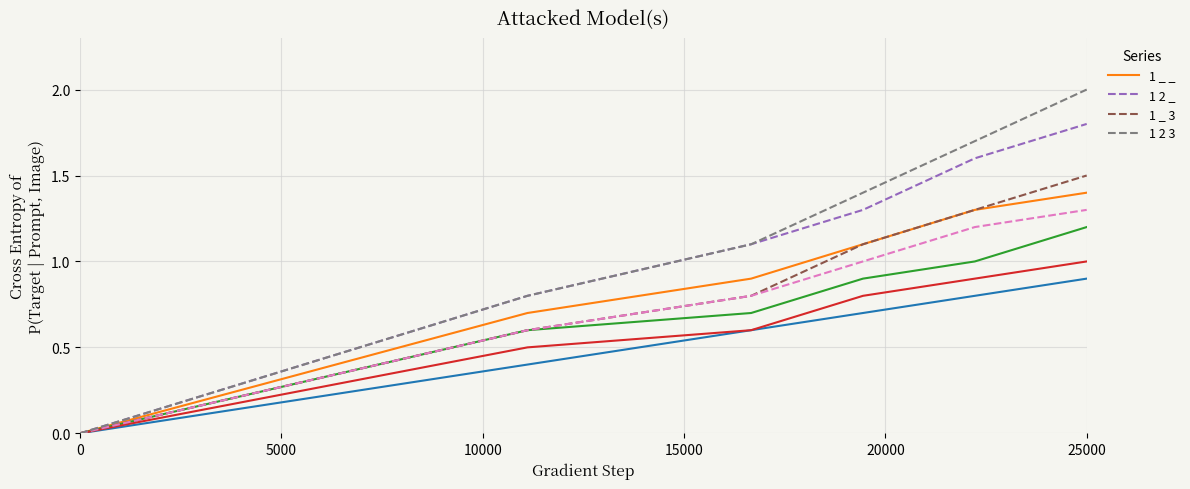

What is the highest value of the 1 2 _ series?

1.8